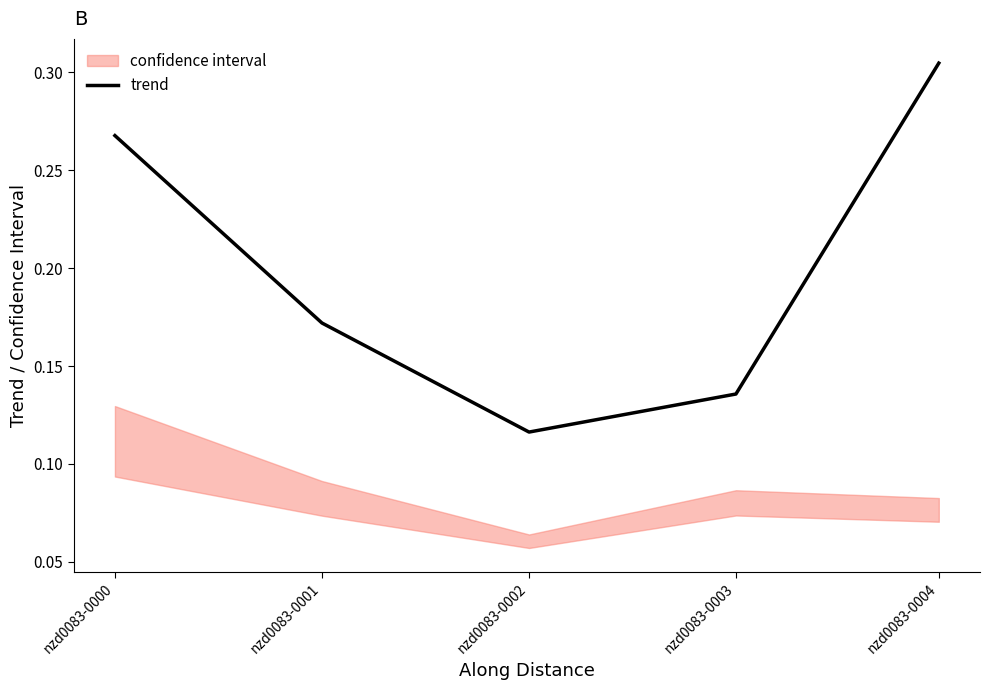

What is the difference between the maximum and minimum values?

0.2